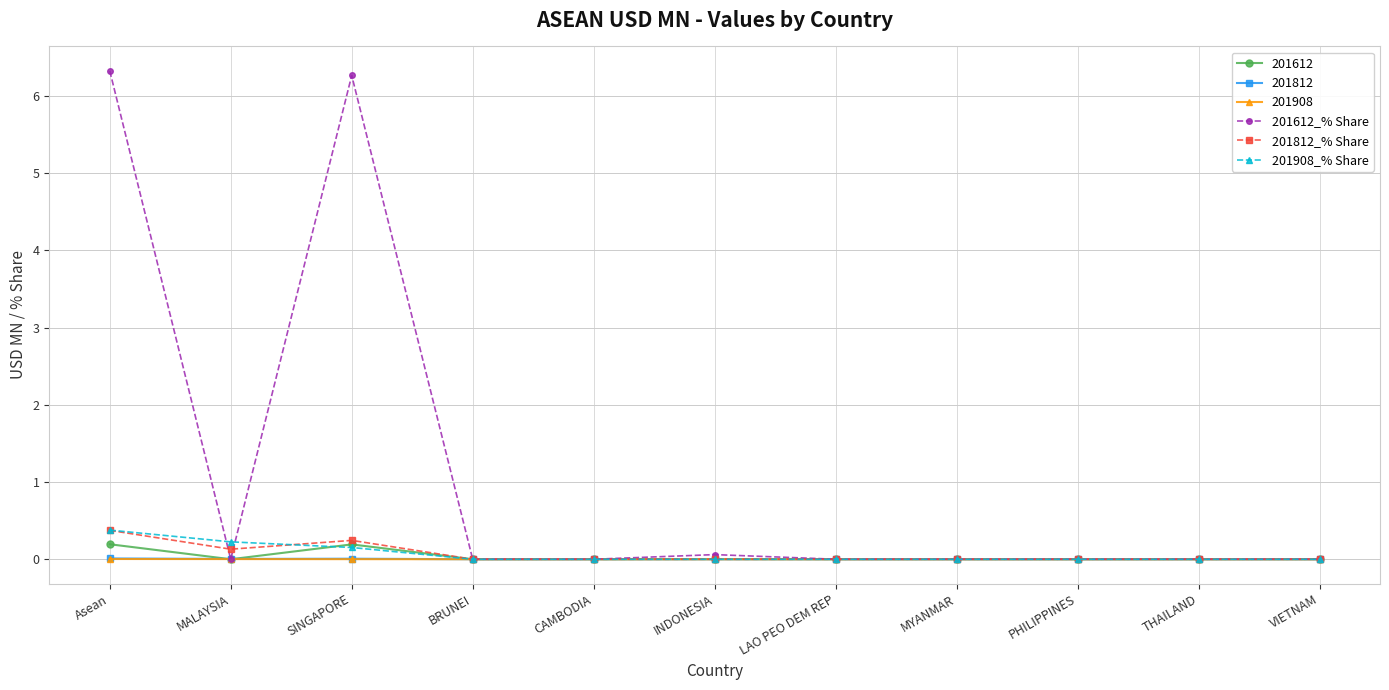

Which series has the widest spread of values?

201612_% Share